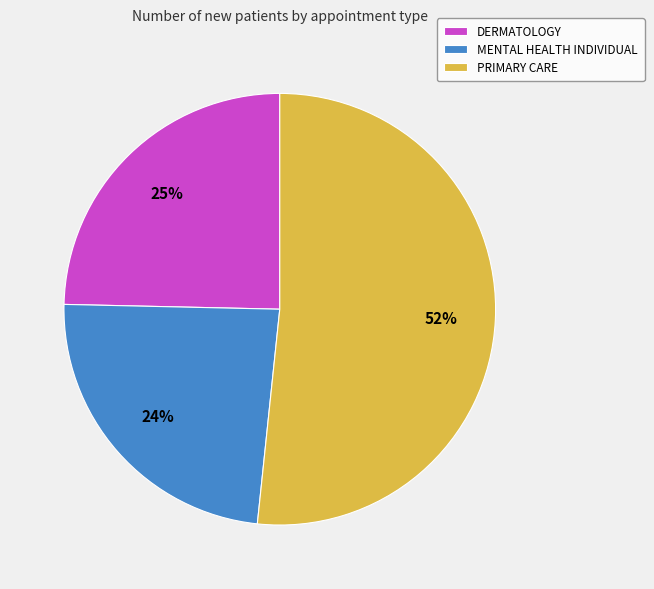

Count the number of slices in the pie.

3